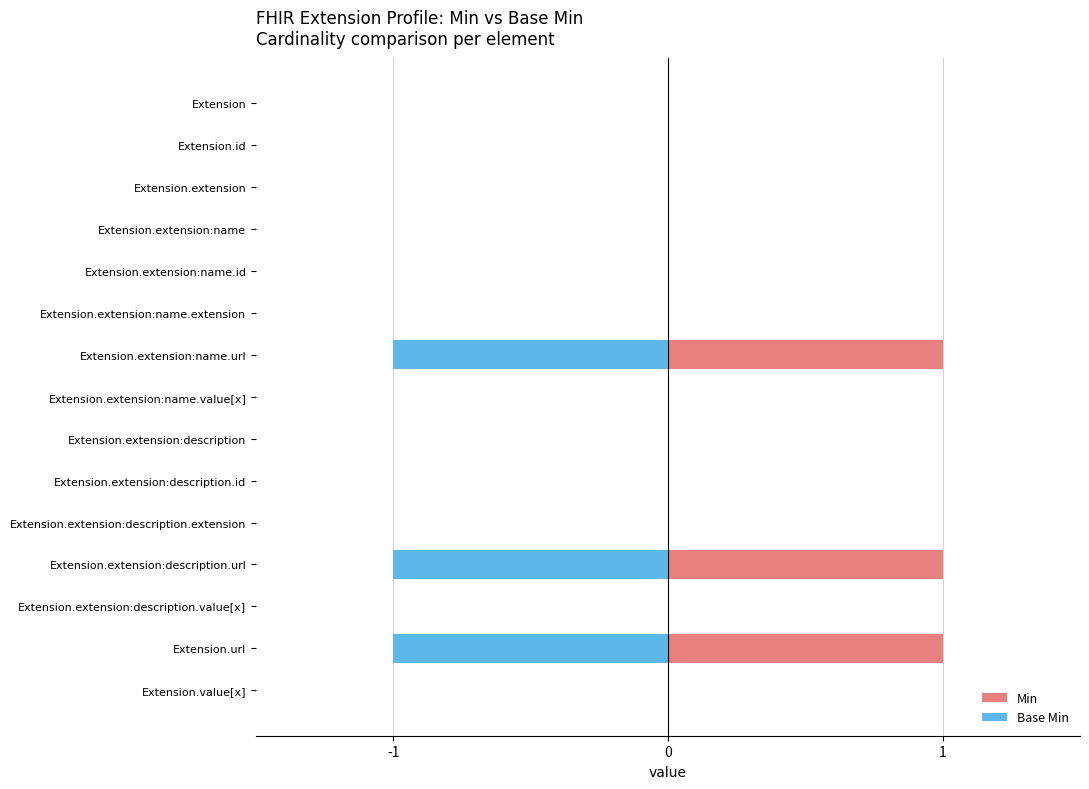

The value of Min at Extension.extension:name is 0. True or false?

True